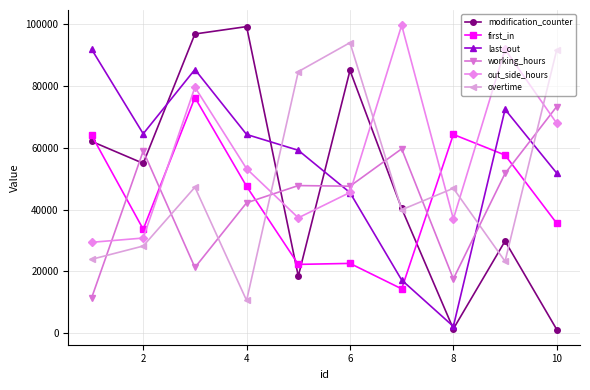

True or false: out_side_hours has more than 2 interior local peaks.

True